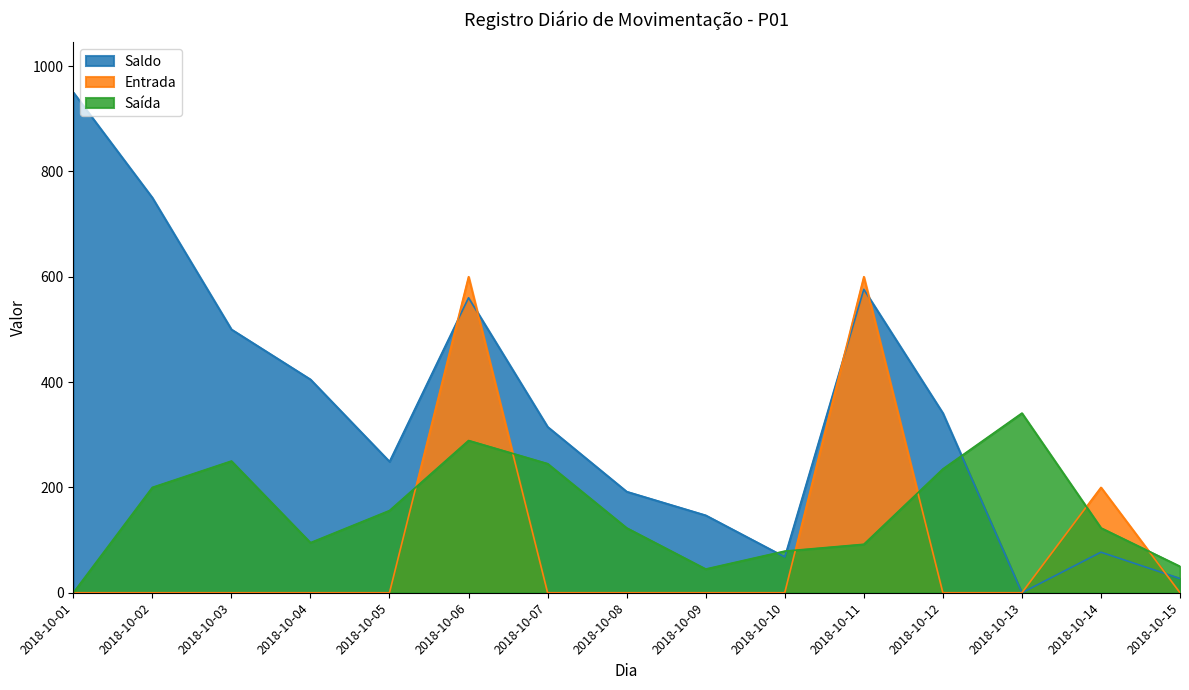

Reading left to right, transcribe all the data shown in this chart.

Saldo: 950	750	500	405	249	560	315	192	147	68	576	341	0	77	27
Entrada: 0	0	0	0	0	600	0	0	0	0	600	0	0	200	0
Saida: 0	200	250	95	156	289	245	123	45	79	92	235	341	123	50